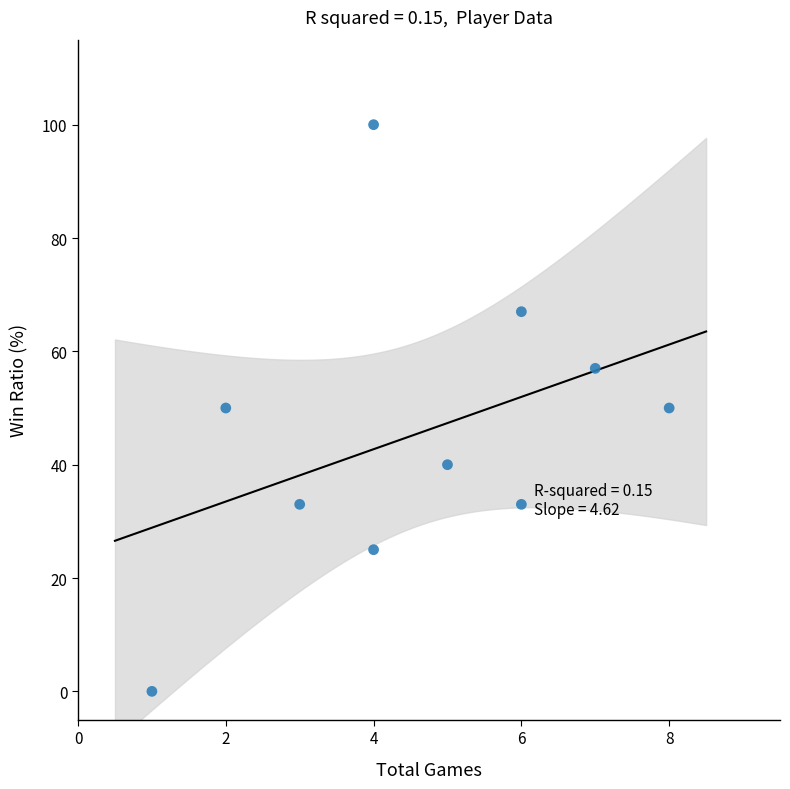

What is the range of Y values (max minus min)?

100